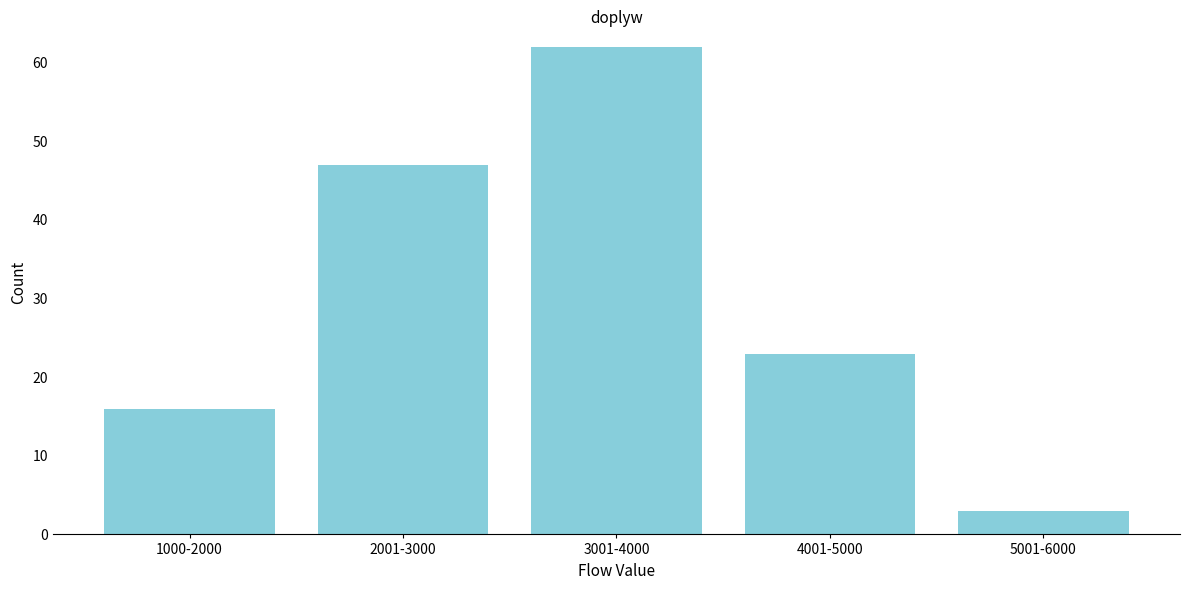

Reading right to left, transcribe all the data shown in this chart.

5001-6000=3	4001-5000=23	3001-4000=62	2001-3000=47	1000-2000=16